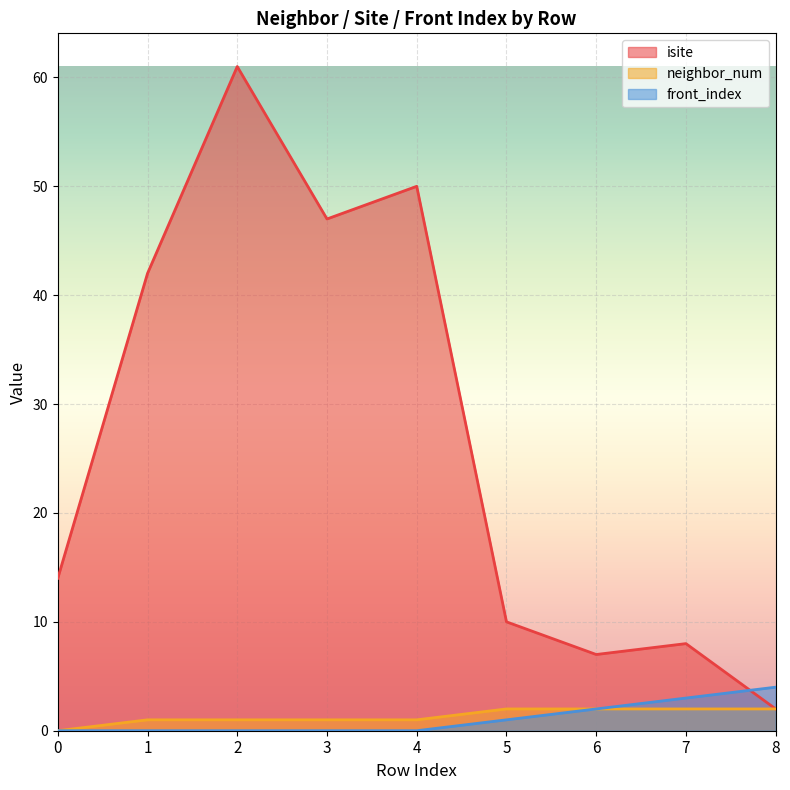

What is the total value across all series at 7?

13